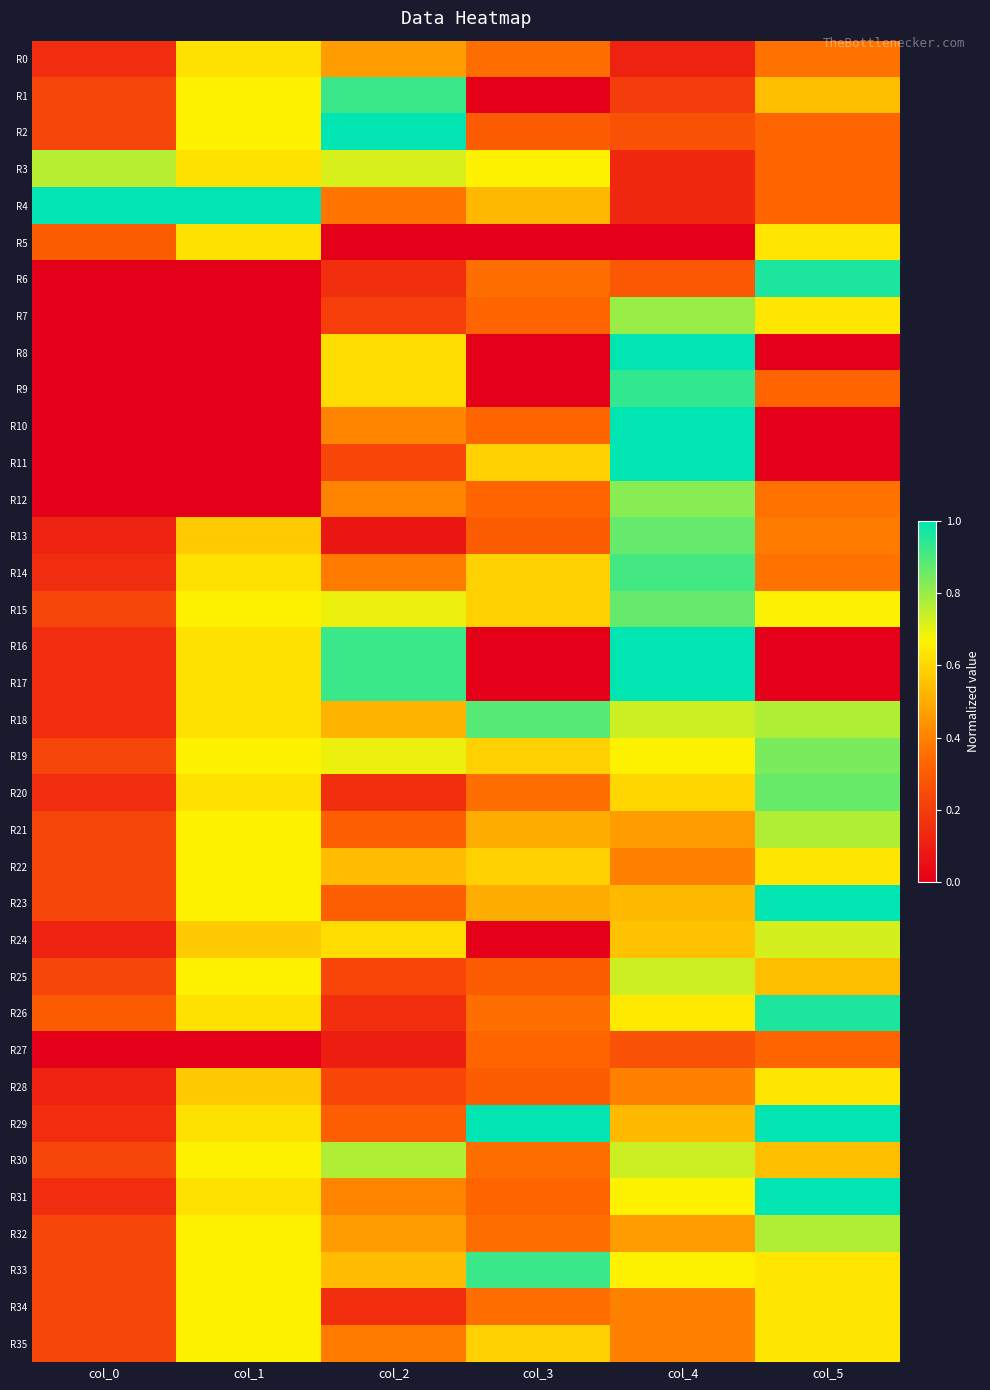

At col_4, list the series in order from smallest to largest.

R5, R0, R3, R4, R1, R2, R27, R6, R22, R28, R34, R35, R21, R32, R23, R29, R24, R20, R26, R19, R31, R33, R18, R25, R30, R7, R12, R13, R15, R14, R9, R8, R10, R11, R16, R17